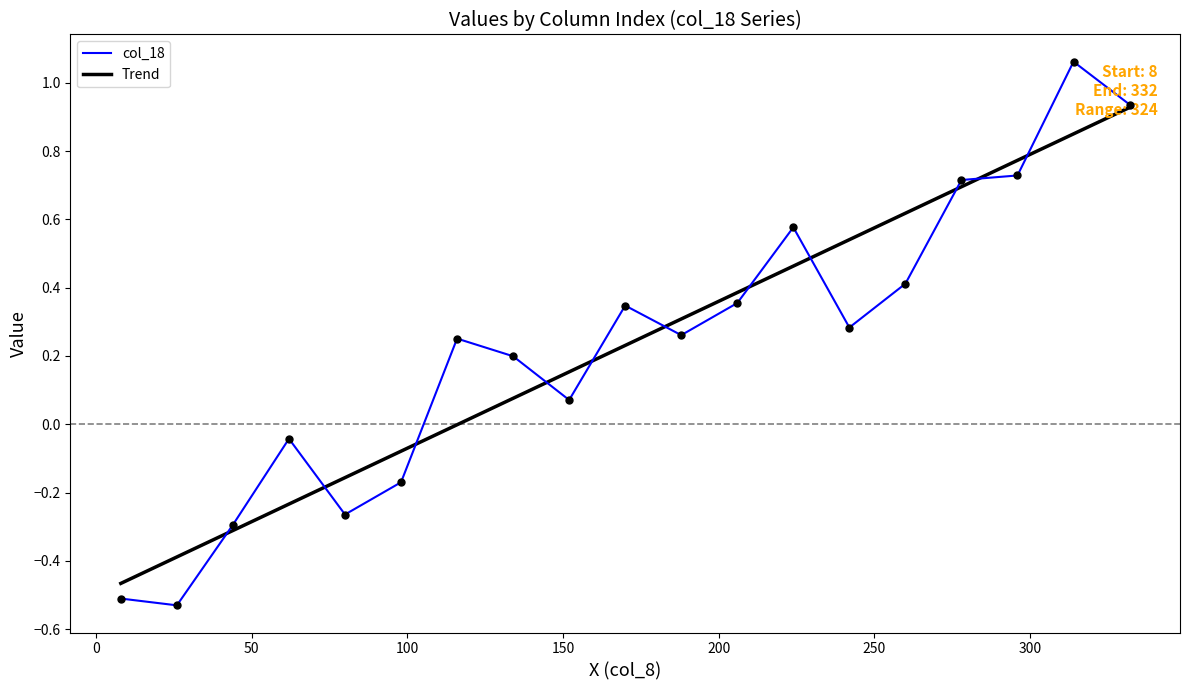

Which series has the widest spread of values?

col_18